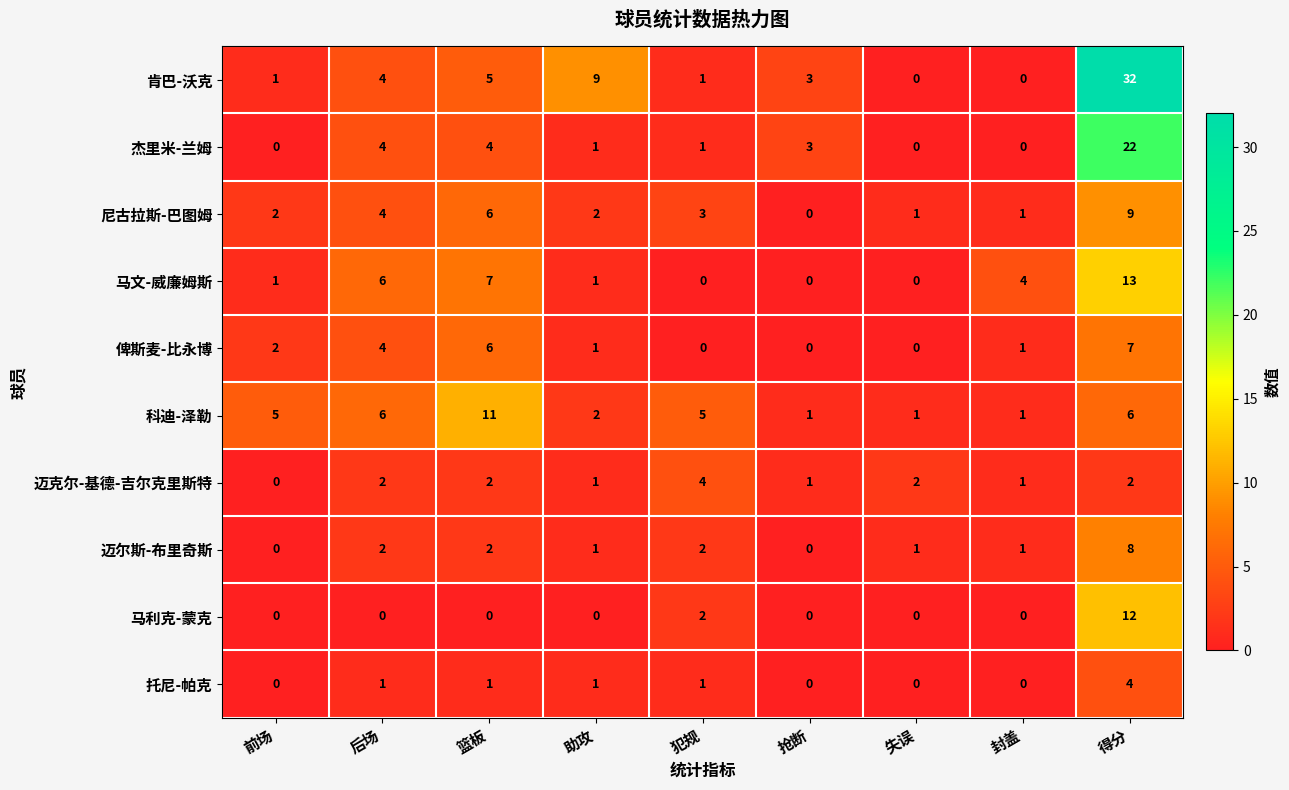

At which label is 肯巴-沃克 closest to 16?

助攻